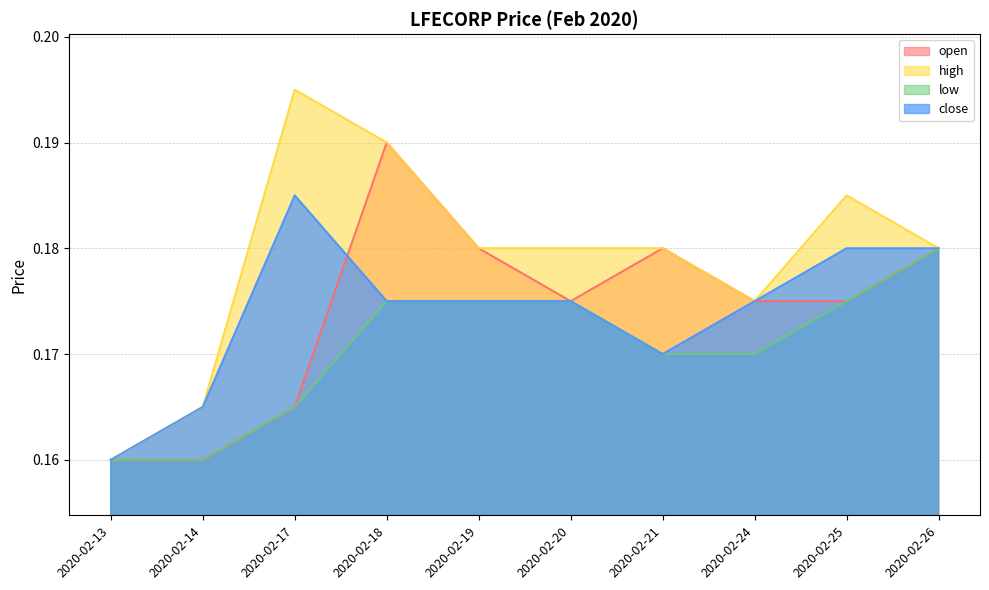

At which category does the chart reach its peak across all series?

2020-02-17